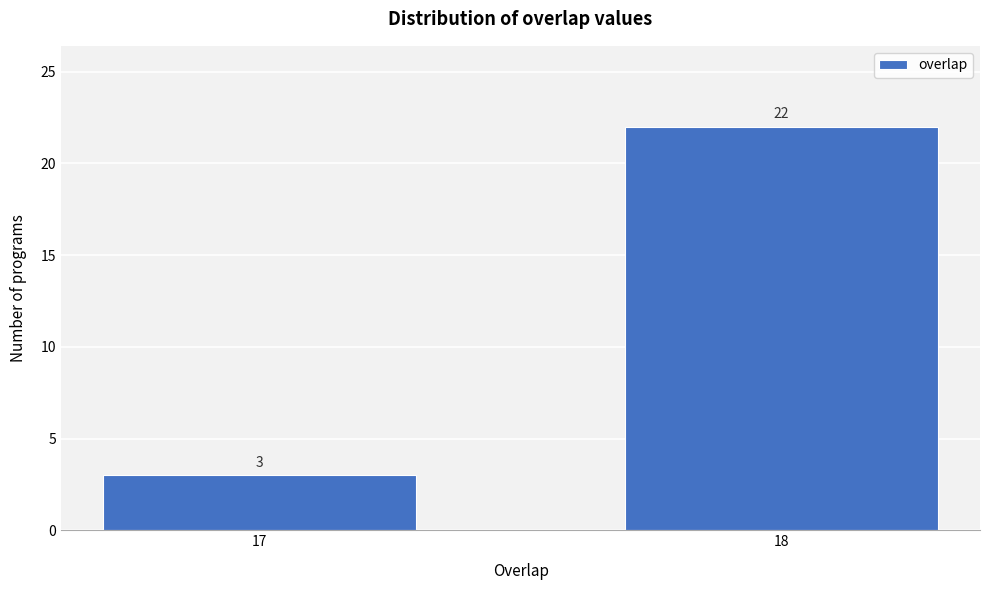

Reading right to left, extract all data points from this chart.

22	3